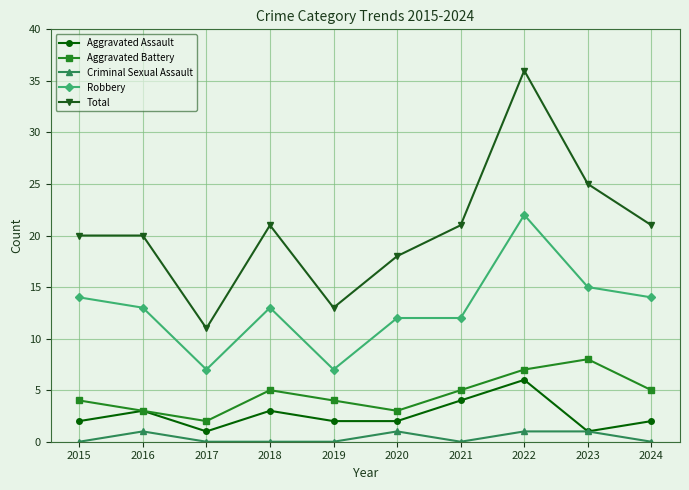

Which series has the widest spread of values?

Total